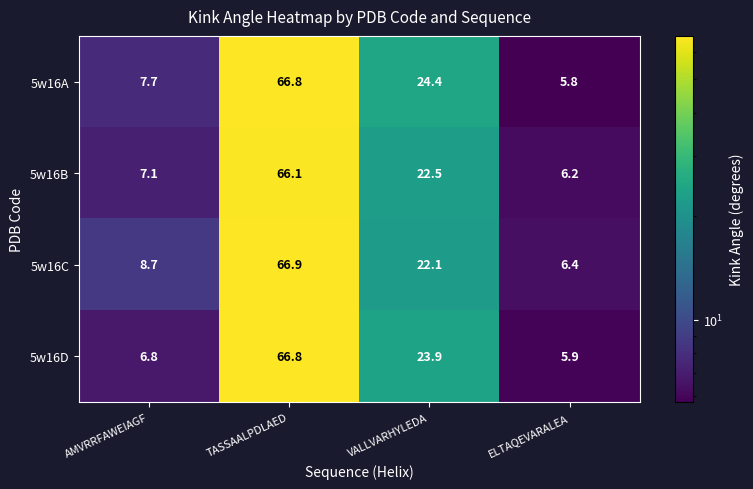

What is the approximate value of 5w16C at ELTAQEVARALEA?

6.4